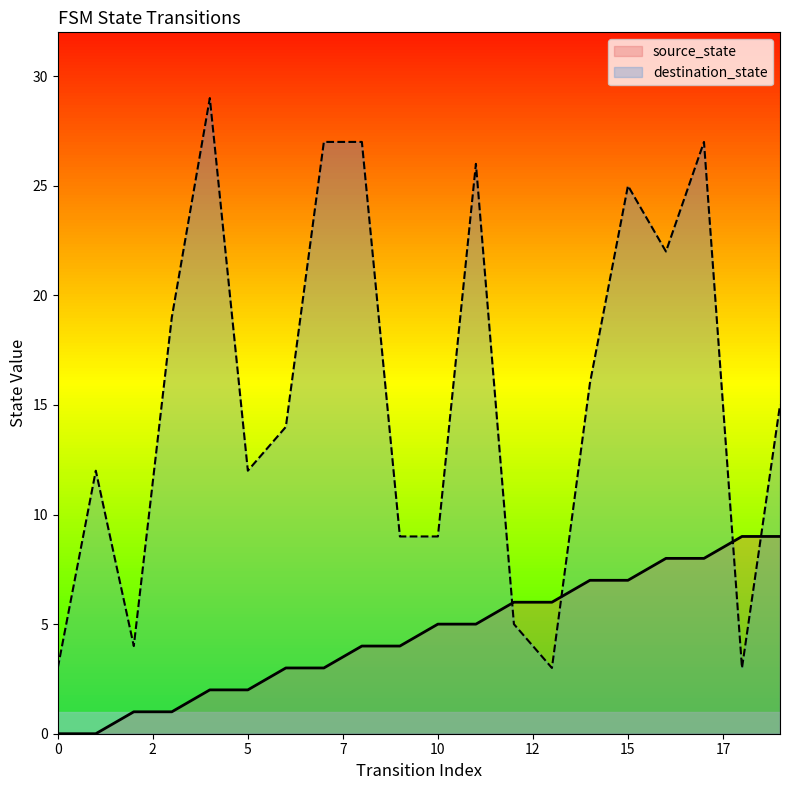

True or false: source_state has more than 1 points higher than both neighbors.

False